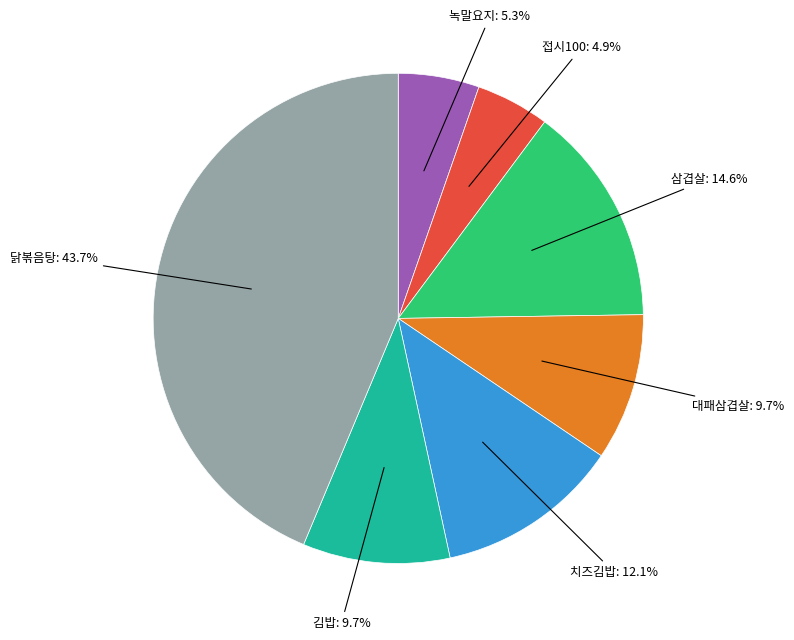

Is there any slice that represents more than half of the pie?

No